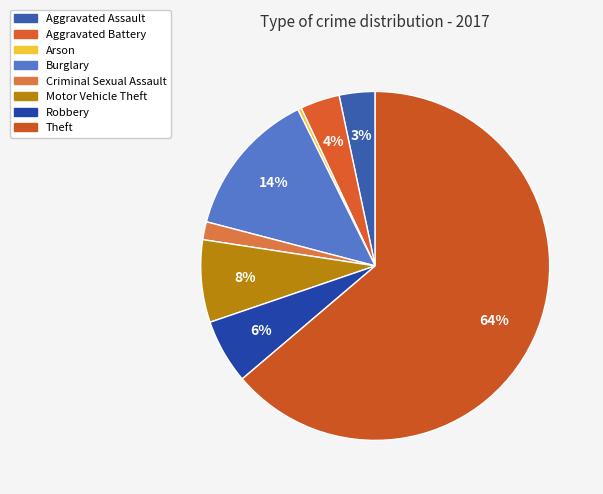

True or false: Burglary accounts for 1% of the total.

False